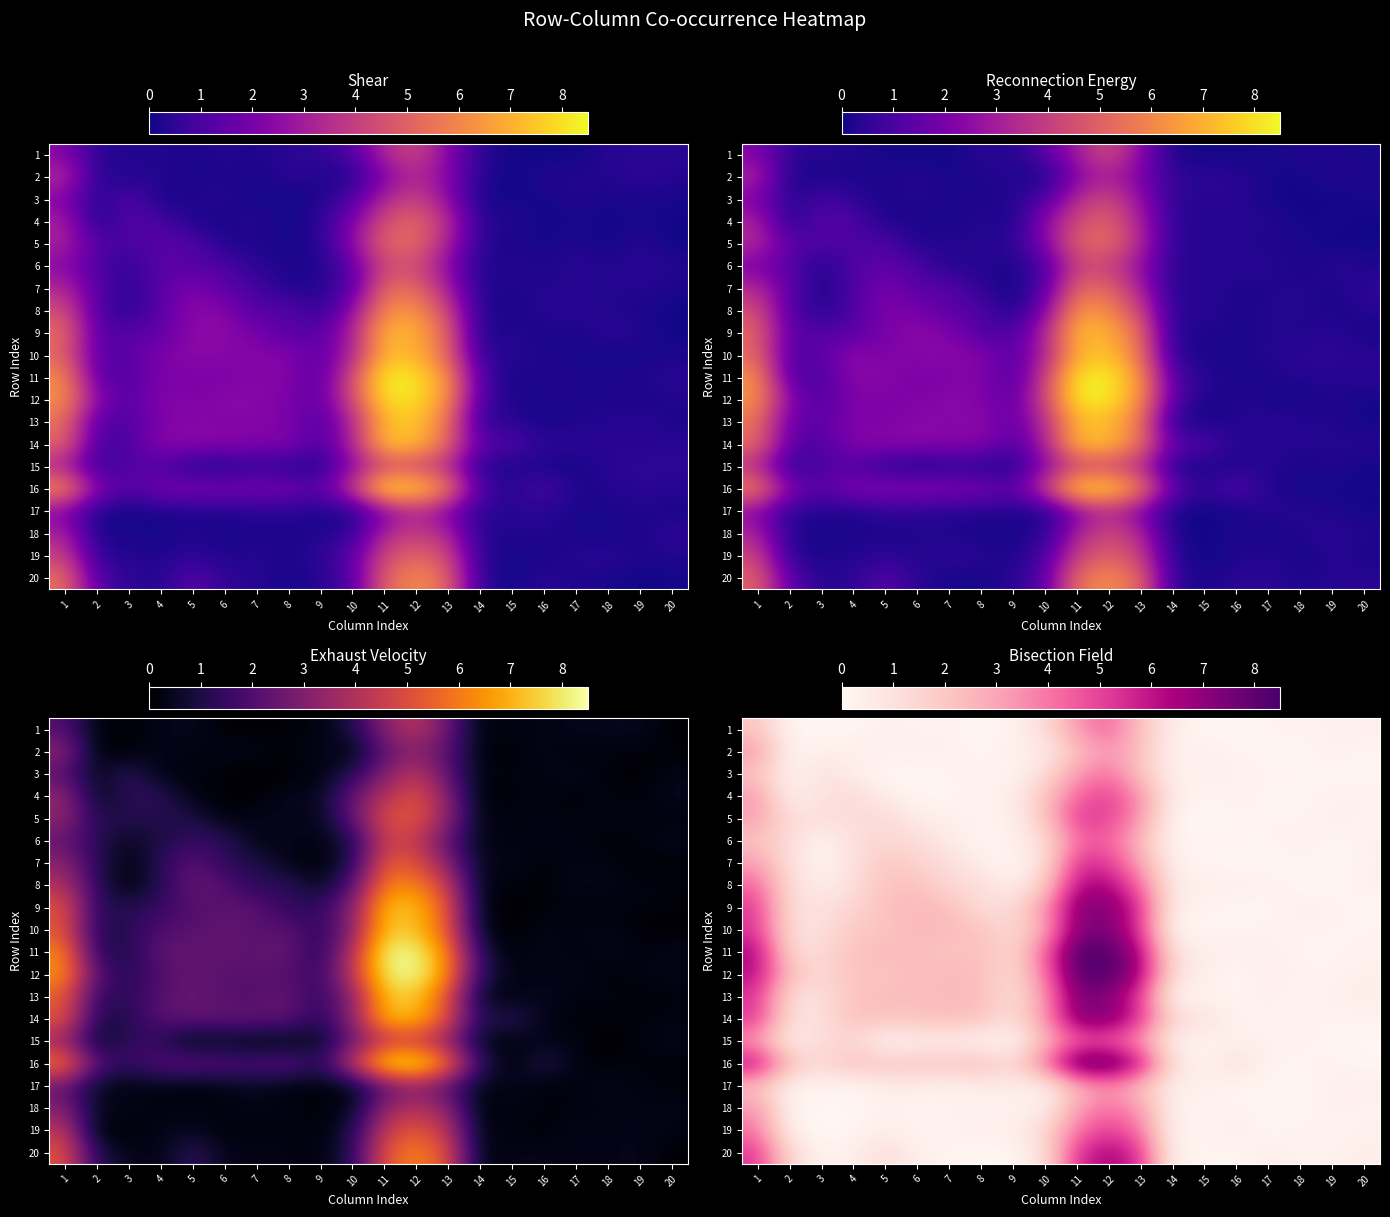

Which category has the highest value in the row_2 series?

12